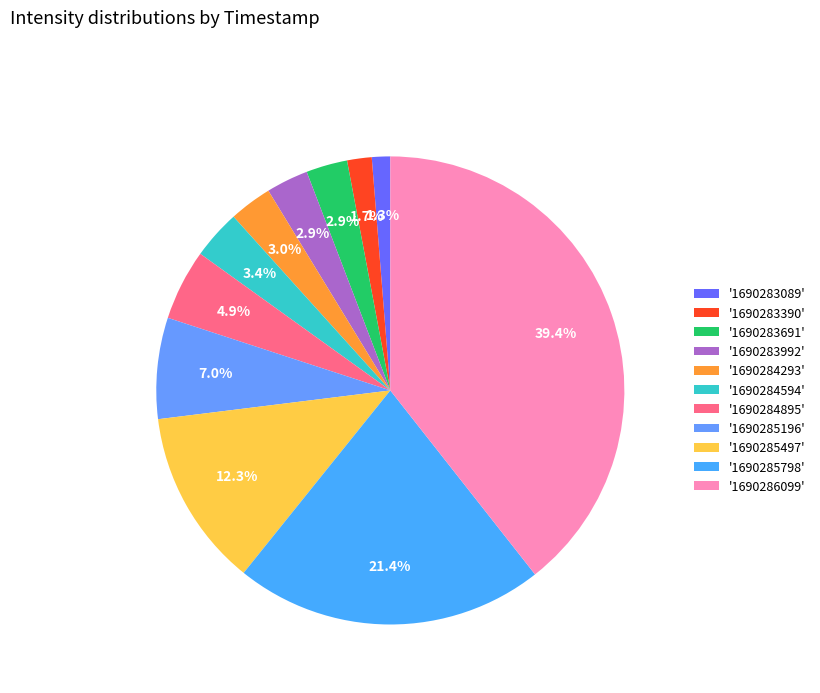

How many slices are in this pie chart?

11